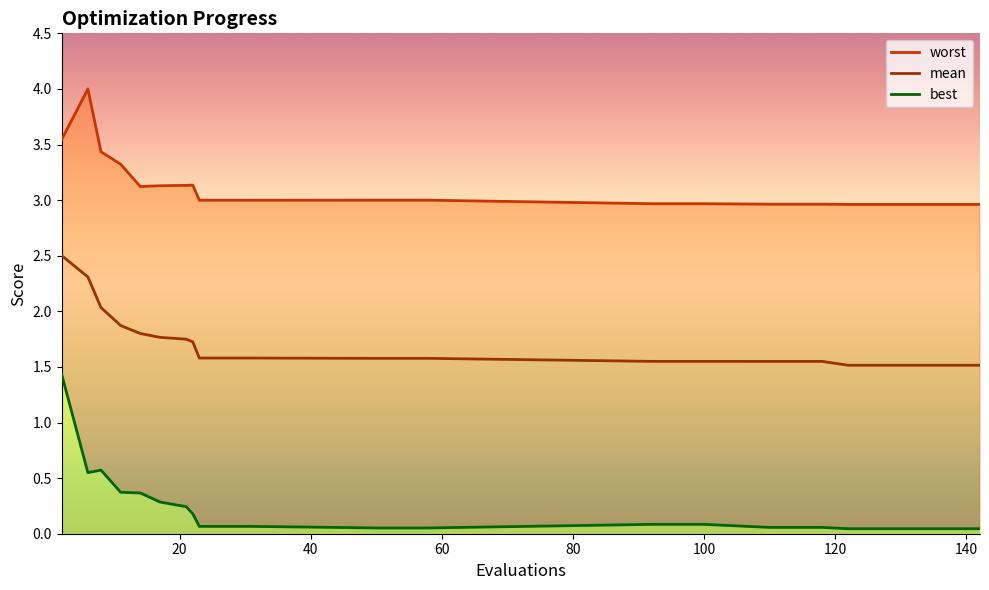

Reading left to right, transcribe all the data shown in this chart.

worst: 3.5	4.0	3.4	3.3	3.1	3.1	3.1	3.1	3.0	3.0	3.0	3.0	3.0	3.0	3.0	3.0	3.0	3.0	3.0	3.0
mean: 2.5	2.3	2.0	1.9	1.8	1.8	1.7	1.7	1.6	1.6	1.6	1.6	1.6	1.5	1.5	1.5	1.5	1.5	1.5	1.5
best: 1.4	0.5	0.6	0.4	0.4	0.3	0.2	0.2	0.1	0.1	0.1	0.1	0.1	0.1	0.1	0.1	0.1	0.0	0.0	0.0